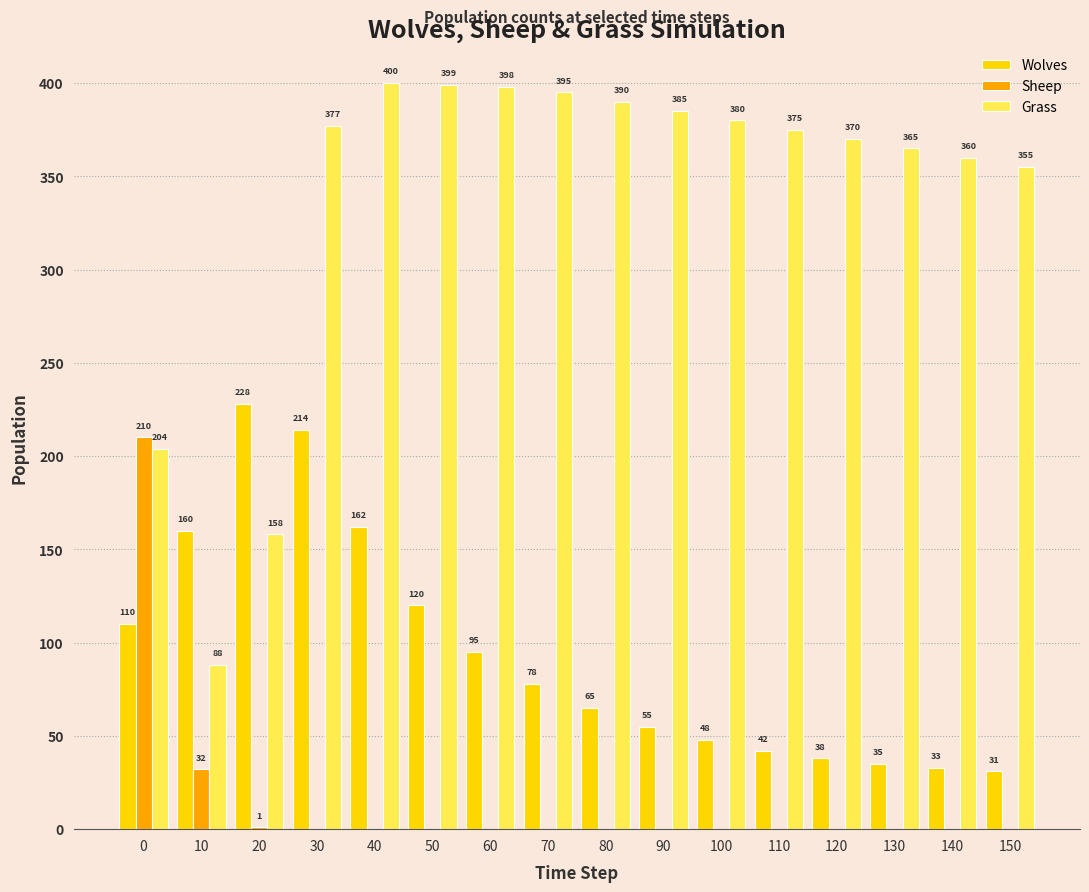

What is the approximate value of Wolves at 130?

35